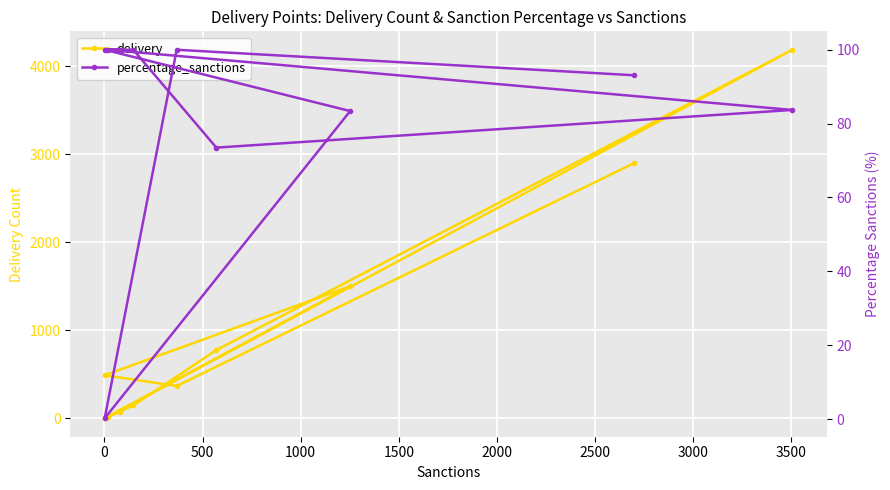

What is the sum of all percentage_sanctions values?

833.9